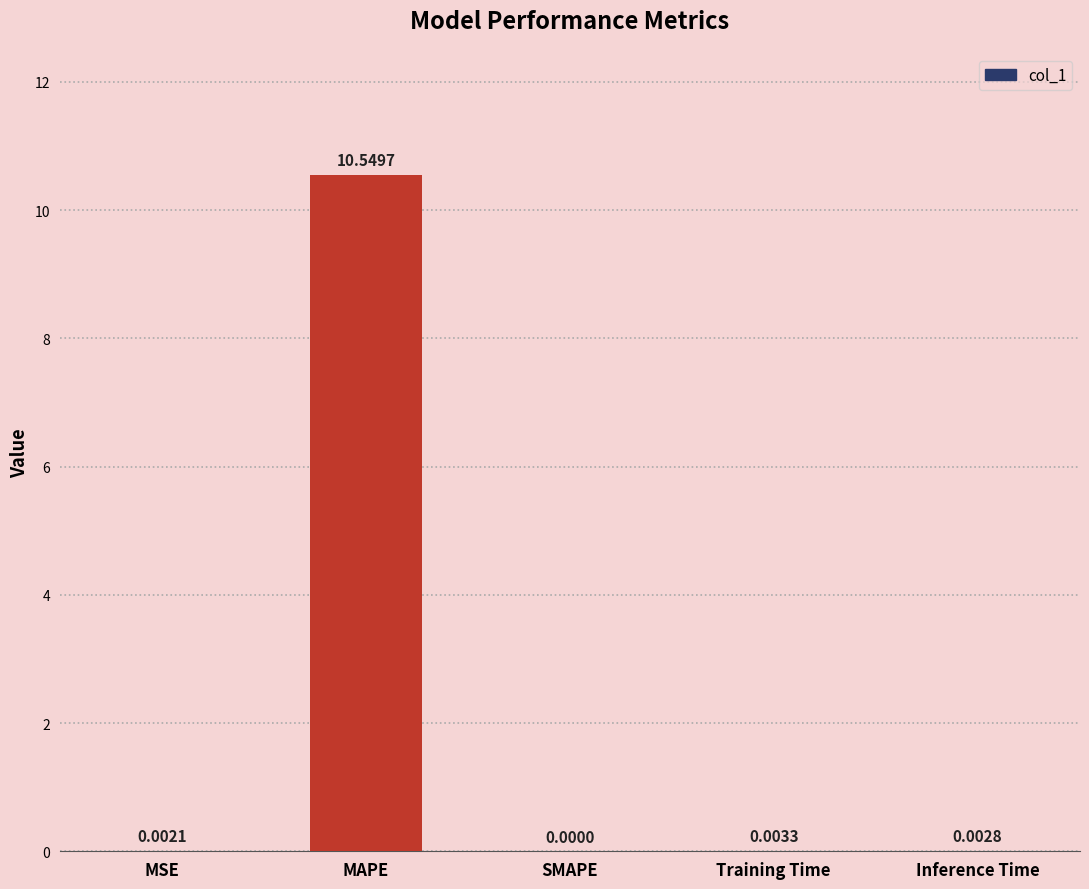

At which label is the value closest to 5?

Training Time